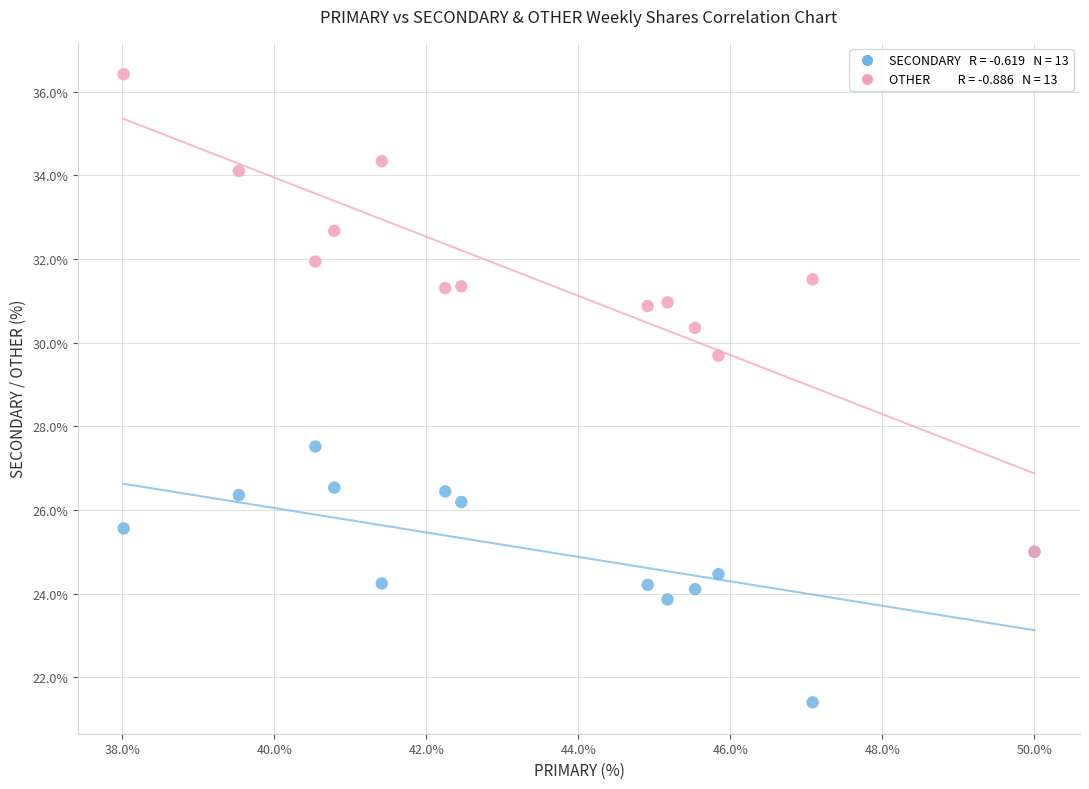

Across all series, what Y value is closest to 28?

27.5